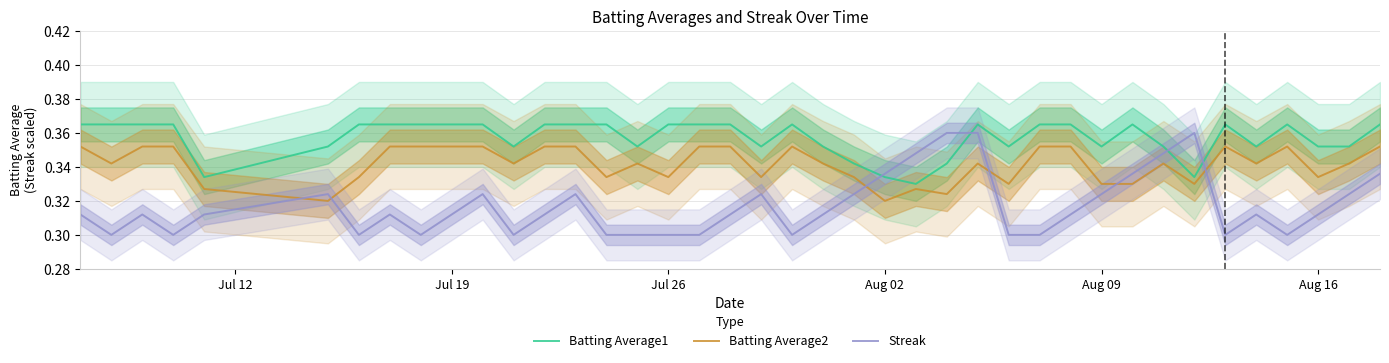

True or false: Streak has more than 0 interior local peaks.

True